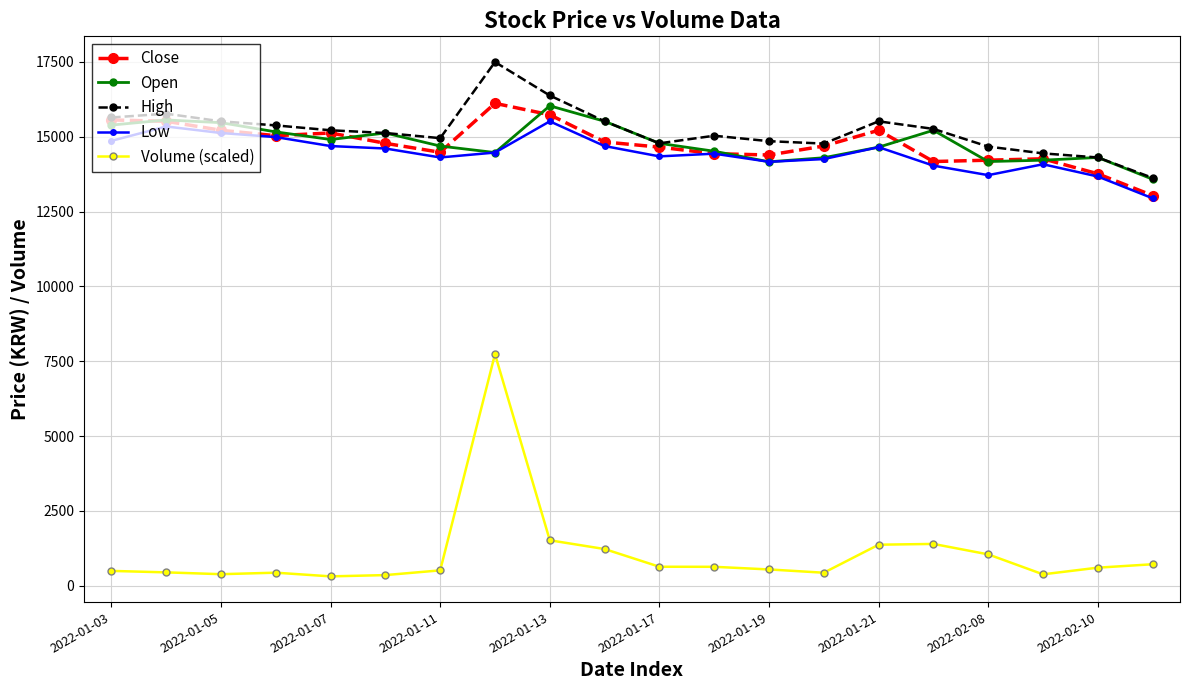

Does the chart display data point markers on the line(s)?

Yes